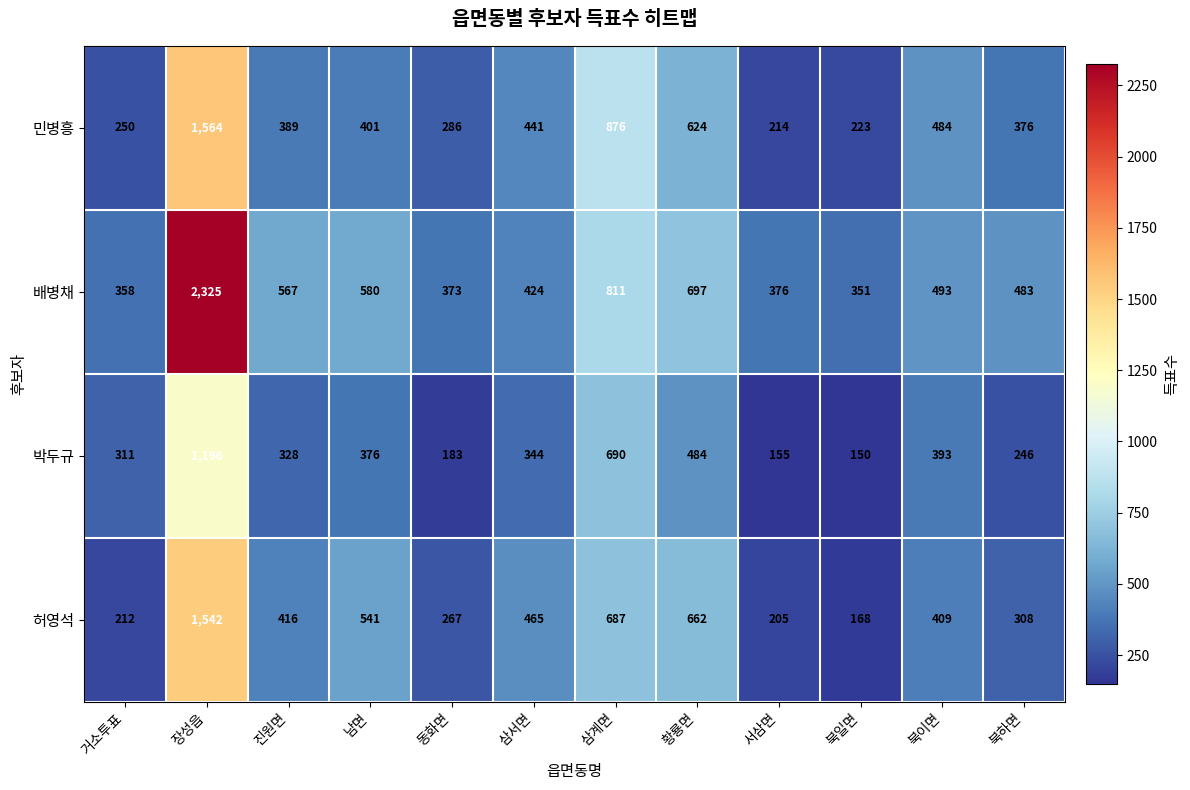

At 북하면, list the series in order from smallest to largest.

박두규, 허영석, 민병흥, 배병채